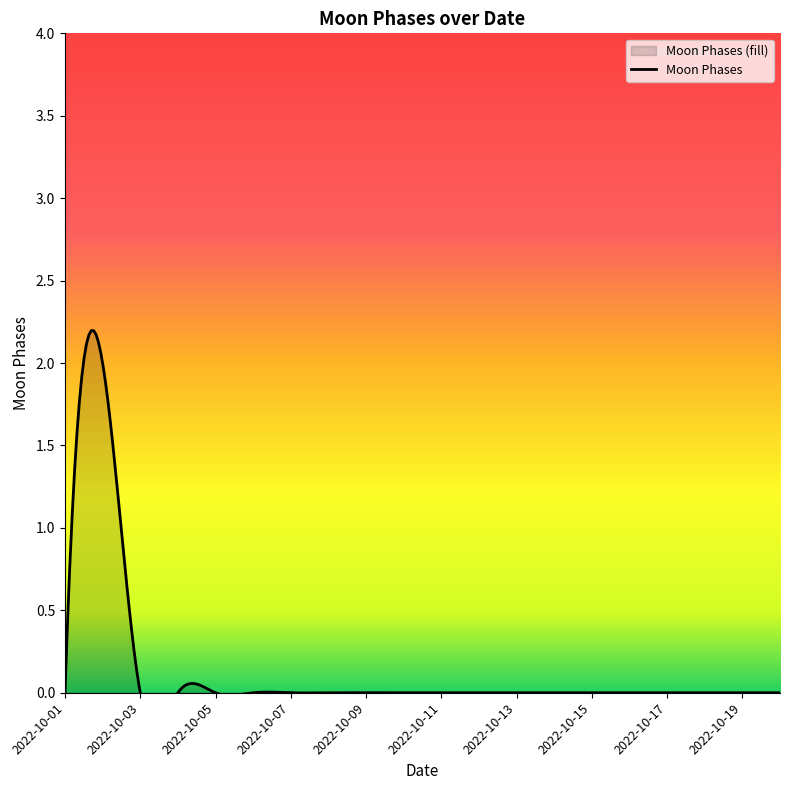

List the labels in order of value, smallest first.

2022-10-01, 2022-10-03, 2022-10-04, 2022-10-05, 2022-10-06, 2022-10-07, 2022-10-08, 2022-10-09, 2022-10-10, 2022-10-11, 2022-10-12, 2022-10-13, 2022-10-14, 2022-10-15, 2022-10-16, 2022-10-17, 2022-10-18, 2022-10-19, 2022-10-20, 2022-10-02